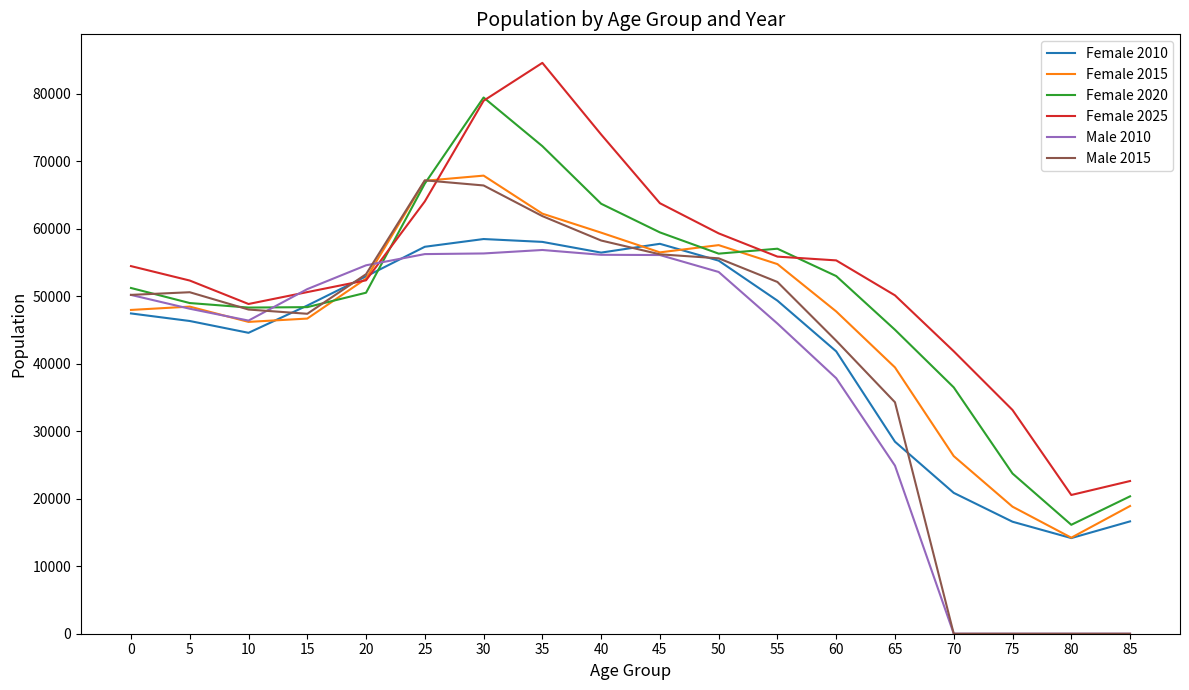

Between 15 and 30, which series saw the biggest shift?

Female 2020